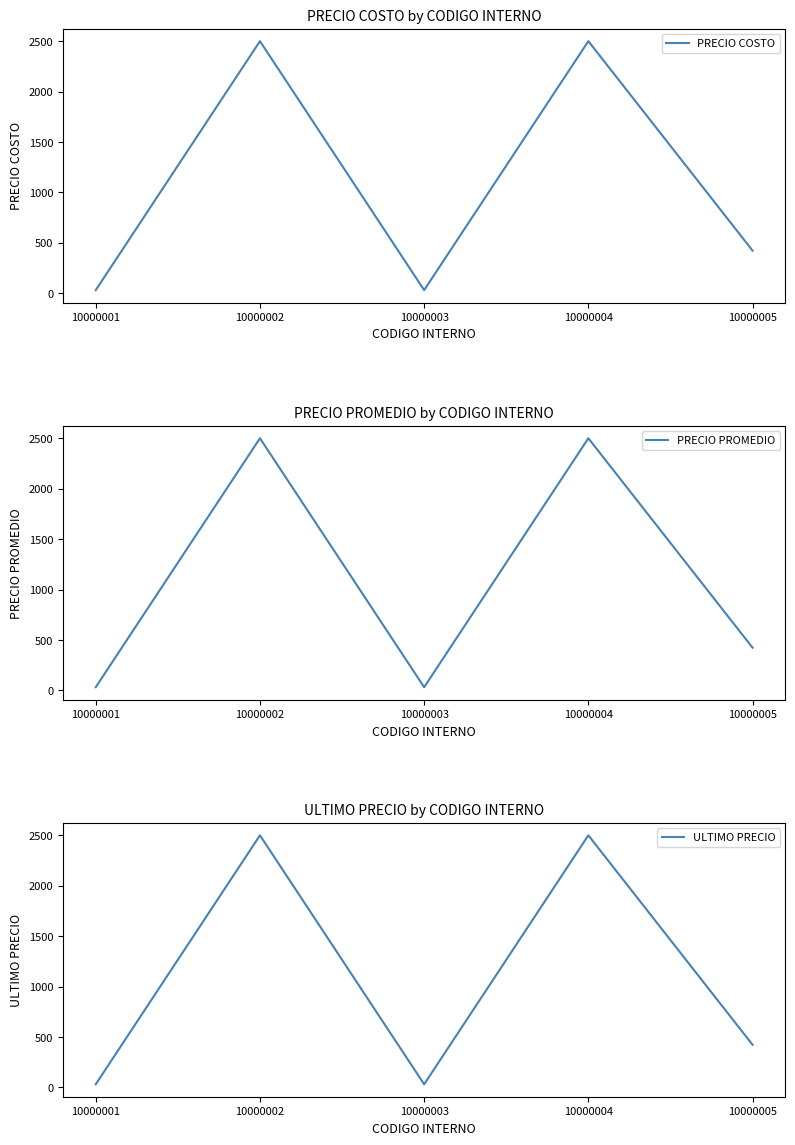

What is the maximum value shown in the chart?

2500.0